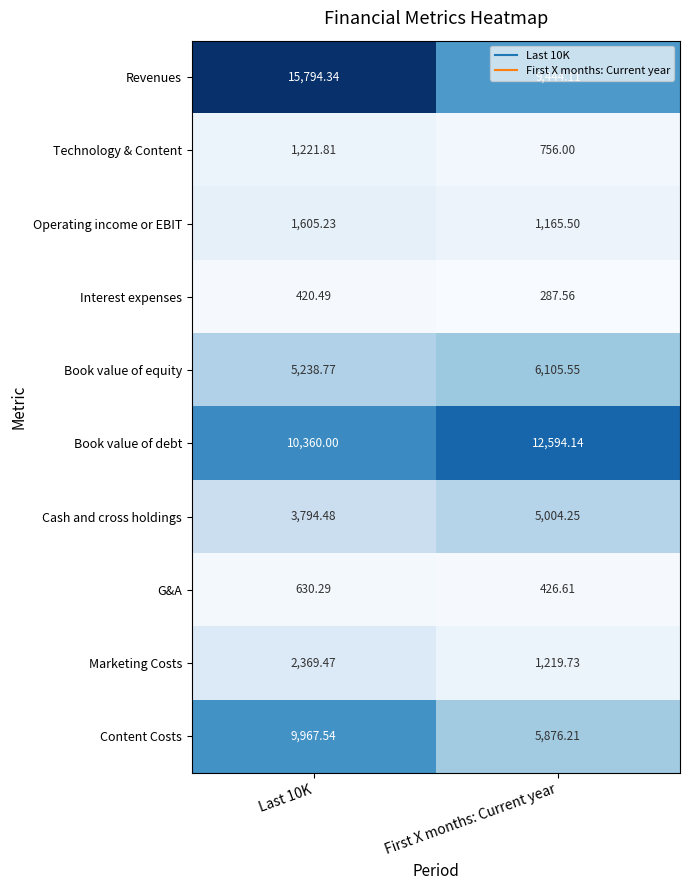

Where does the Cash and cross holdings series first go above 5004?

First X months: Current year